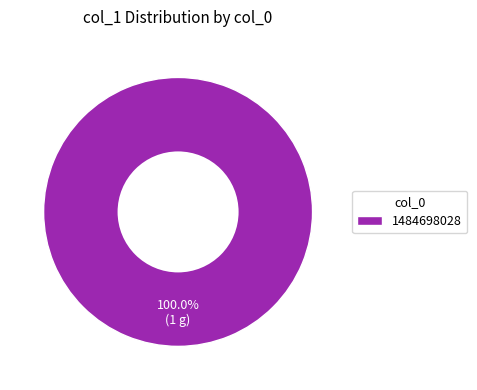

Rank the categories by value from highest to lowest.

1484698028